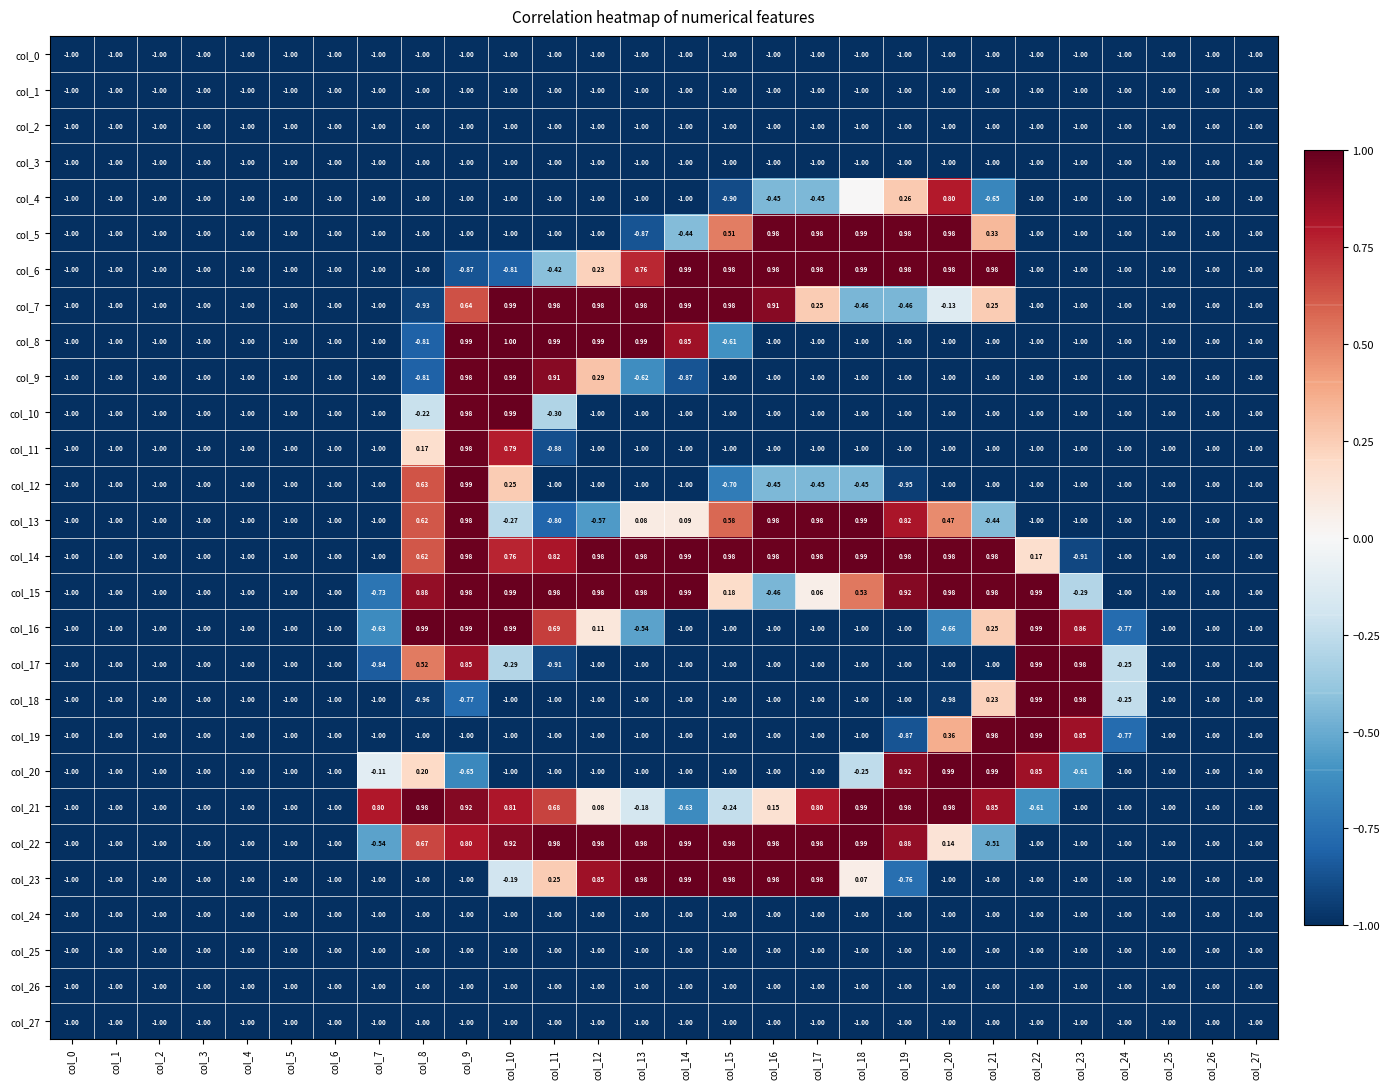

How many positive values does the col_22 series have?

13